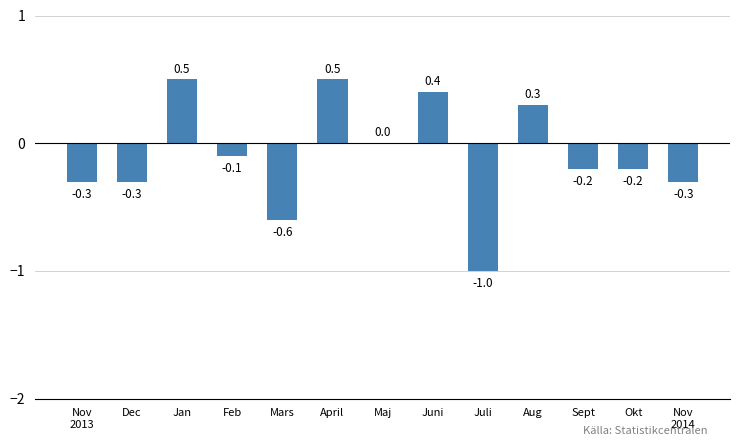

Is it true that the value at Feb is -0.2?

False